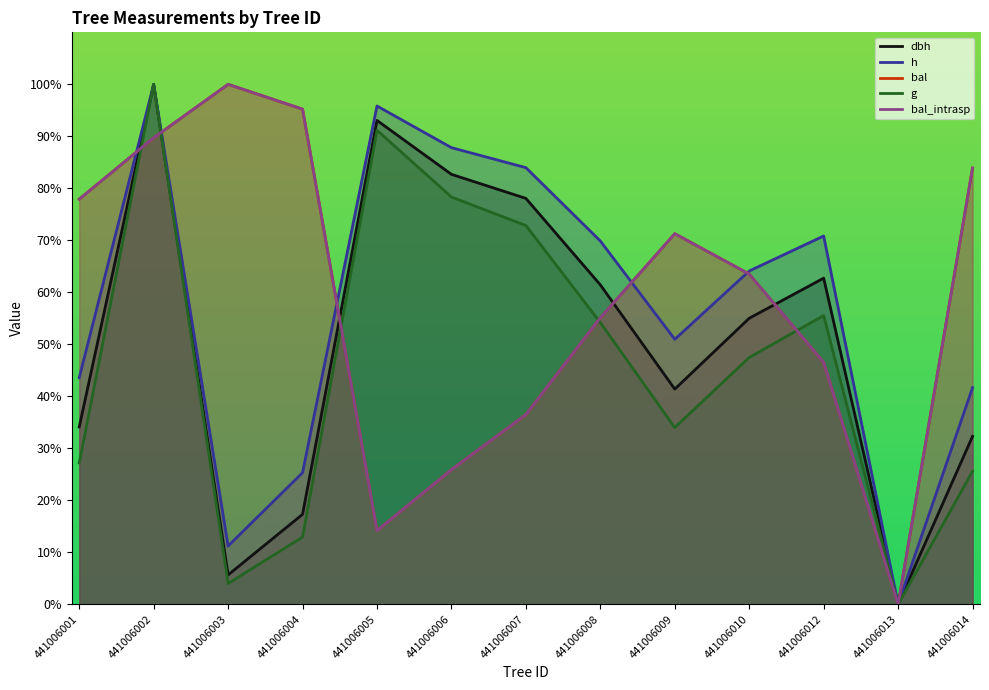

Reading left to right, what are all the values shown in this chart?

dbh: 441006001=34.1	441006002=100.0	441006003=5.7	441006004=17.3	441006005=93.1	441006006=82.7	441006007=78.1	441006008=61.4	441006009=41.4	441006010=55.0	441006012=62.7	441006013=0.0	441006014=32.3
h: 441006001=43.6	441006002=100.0	441006003=11.2	441006004=25.3	441006005=95.8	441006006=87.8	441006007=84.0	441006008=69.9	441006009=51.0	441006010=64.1	441006012=70.8	441006013=0.0	441006014=41.7
bal: 441006001=77.9	441006002=89.7	441006003=100.0	441006004=95.2	441006005=14.2	441006006=25.9	441006007=36.5	441006008=55.1	441006009=71.3	441006010=63.5	441006012=46.5	441006013=0.0	441006014=83.9
g: 441006001=27.2	441006002=100.0	441006003=4.0	441006004=12.9	441006005=91.2	441006006=78.3	441006007=72.8	441006008=54.2	441006009=34.0	441006010=47.5	441006012=55.6	441006013=0.0	441006014=25.6
bal_intrasp: 441006001=77.9	441006002=89.7	441006003=100.0	441006004=95.2	441006005=14.2	441006006=25.9	441006007=36.5	441006008=55.1	441006009=71.3	441006010=63.5	441006012=46.5	441006013=0.0	441006014=83.9